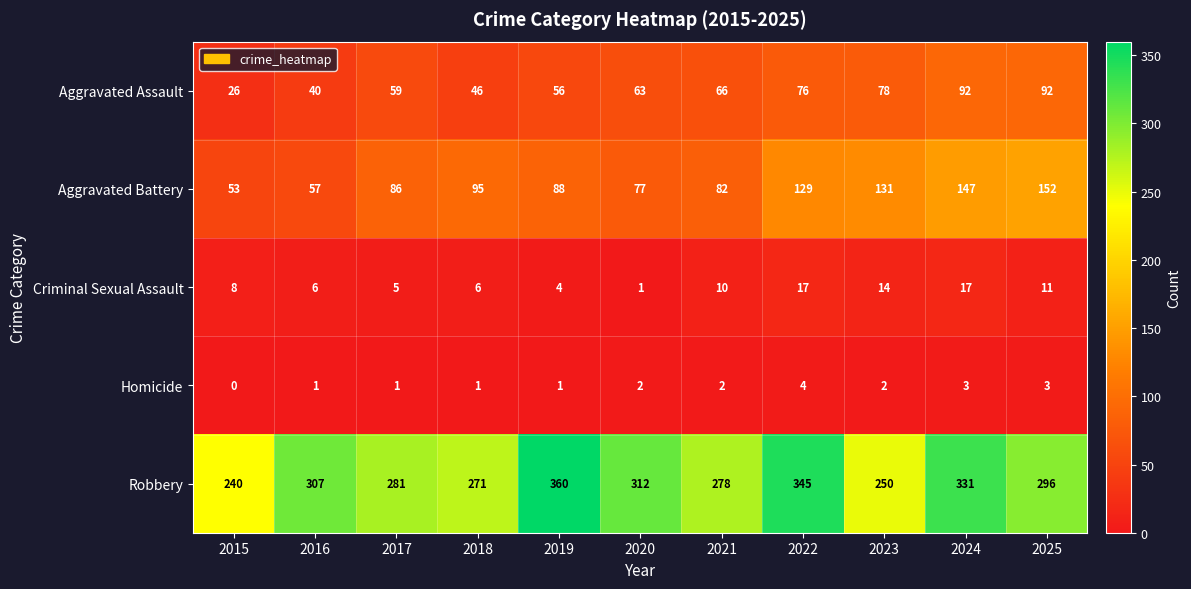

Where is Aggravated Battery nearest to the value 102?

2018